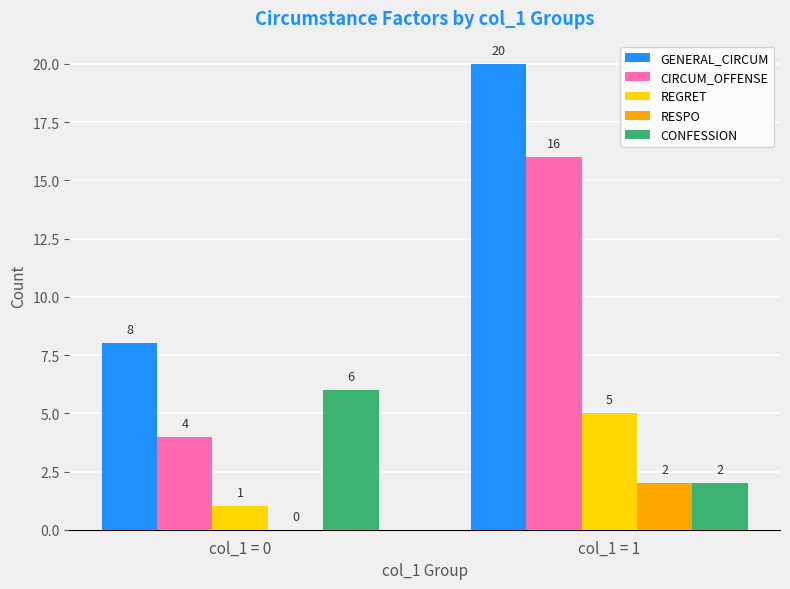

True or false: CONFESSION has a value of 2 at col_1 = 0.

False